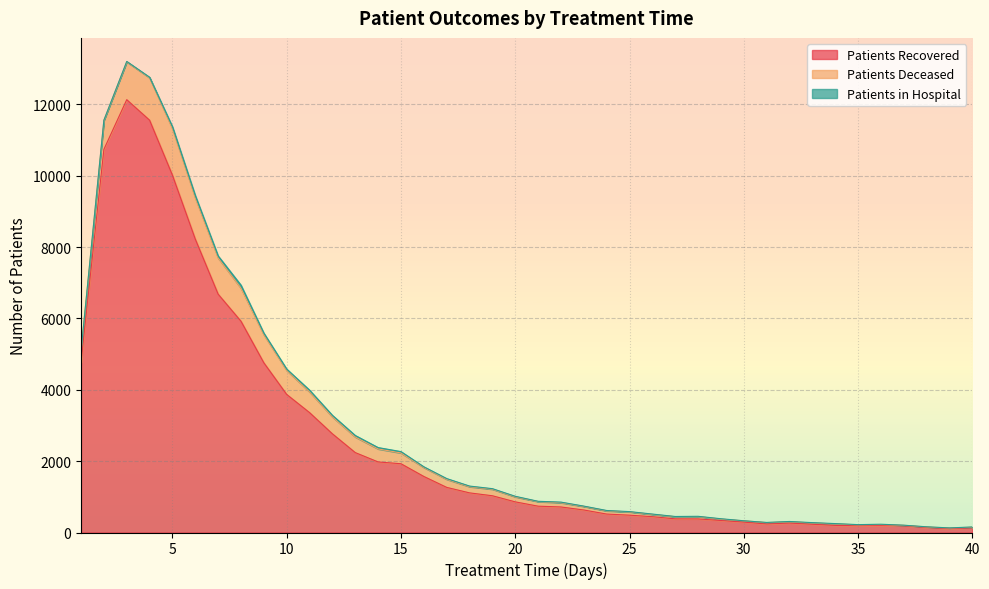

How many data points in patients_recovered are above 859?

19